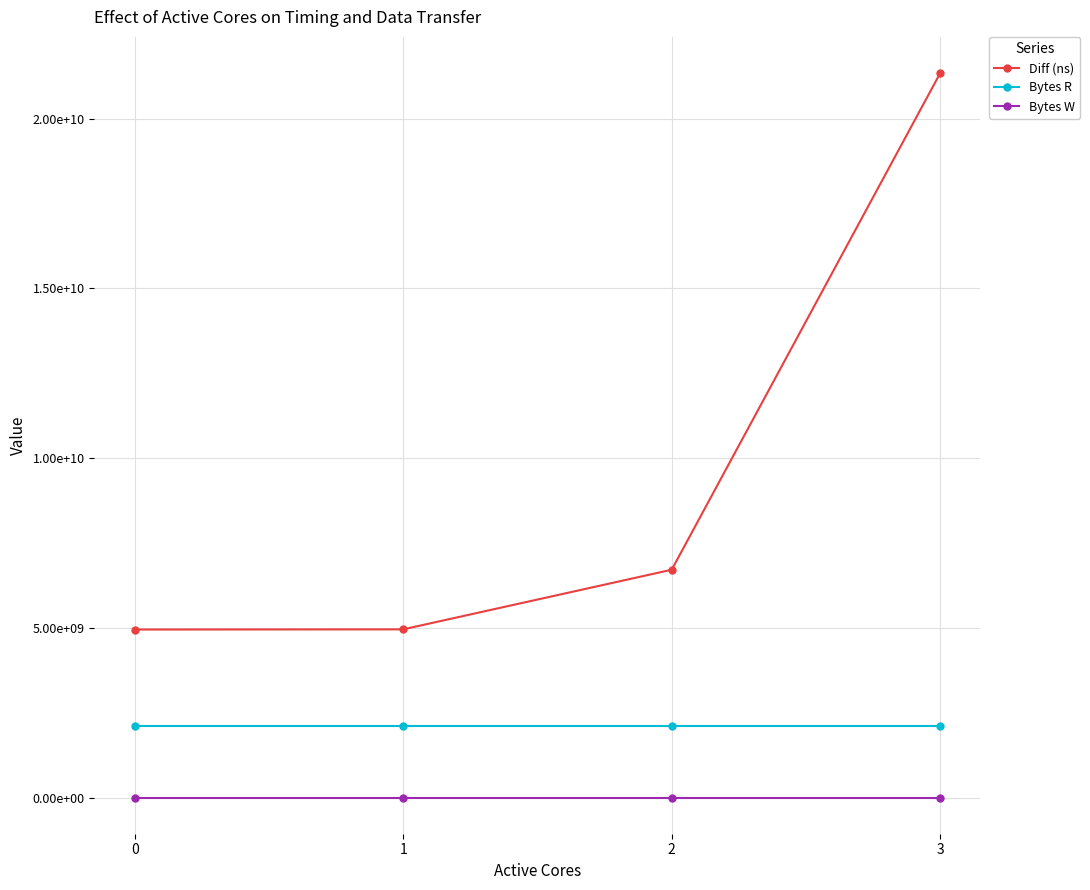

True or false: Diff (ns) and Bytes R cross at least once.

False